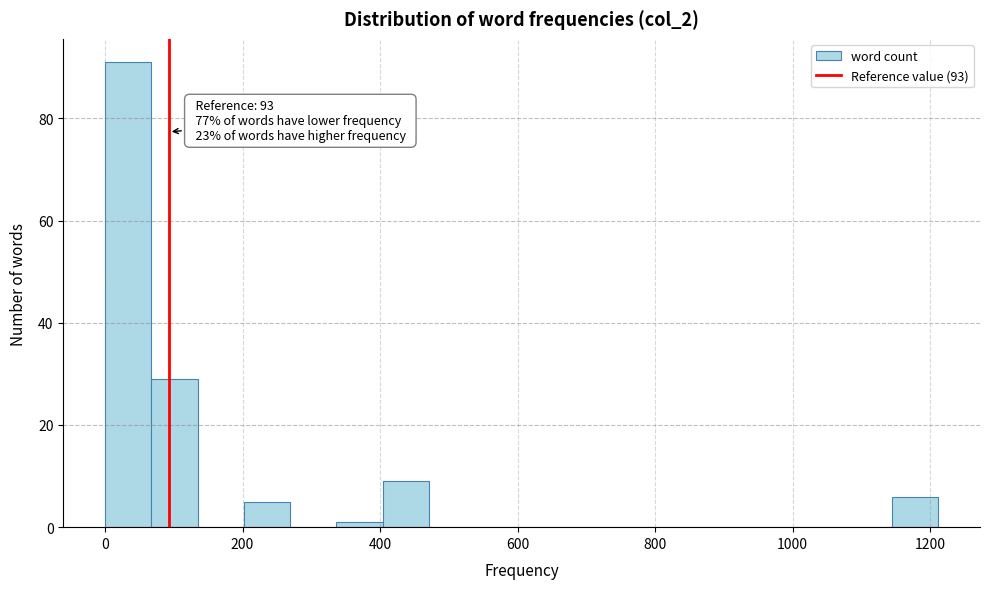

Read against the x-axis, roughly where is the centre of the tallest bar?

40